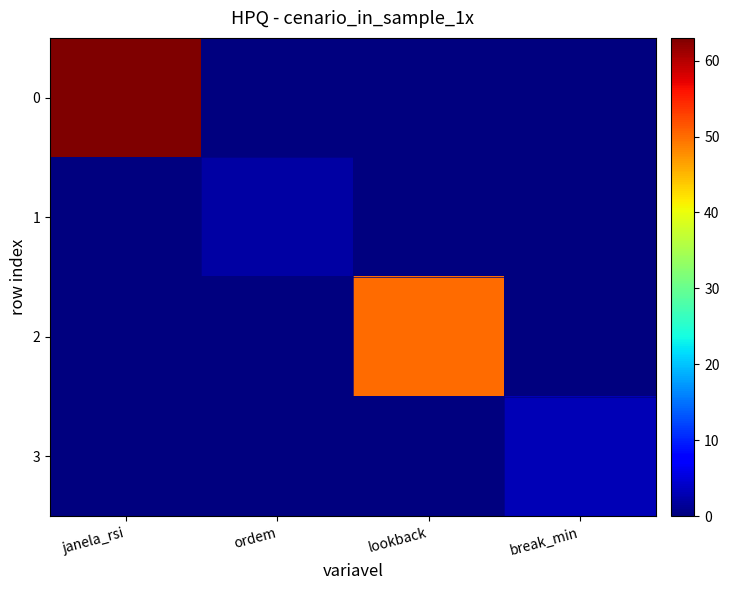

At which category is the sum across all series the highest?

janela_rsi